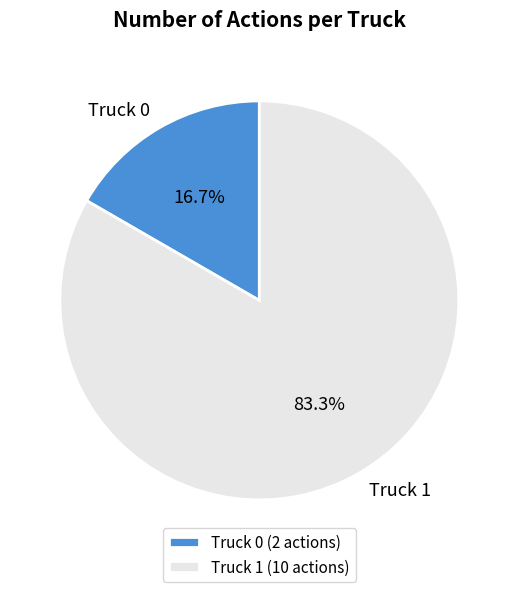

What percentage is the Truck 1 slice, to the nearest percent?

83%